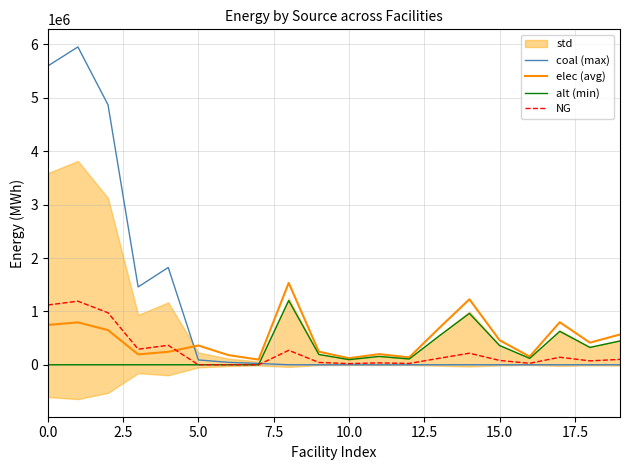

The value of coal (max) at 0.0 is 9233641.8. True or false?

False